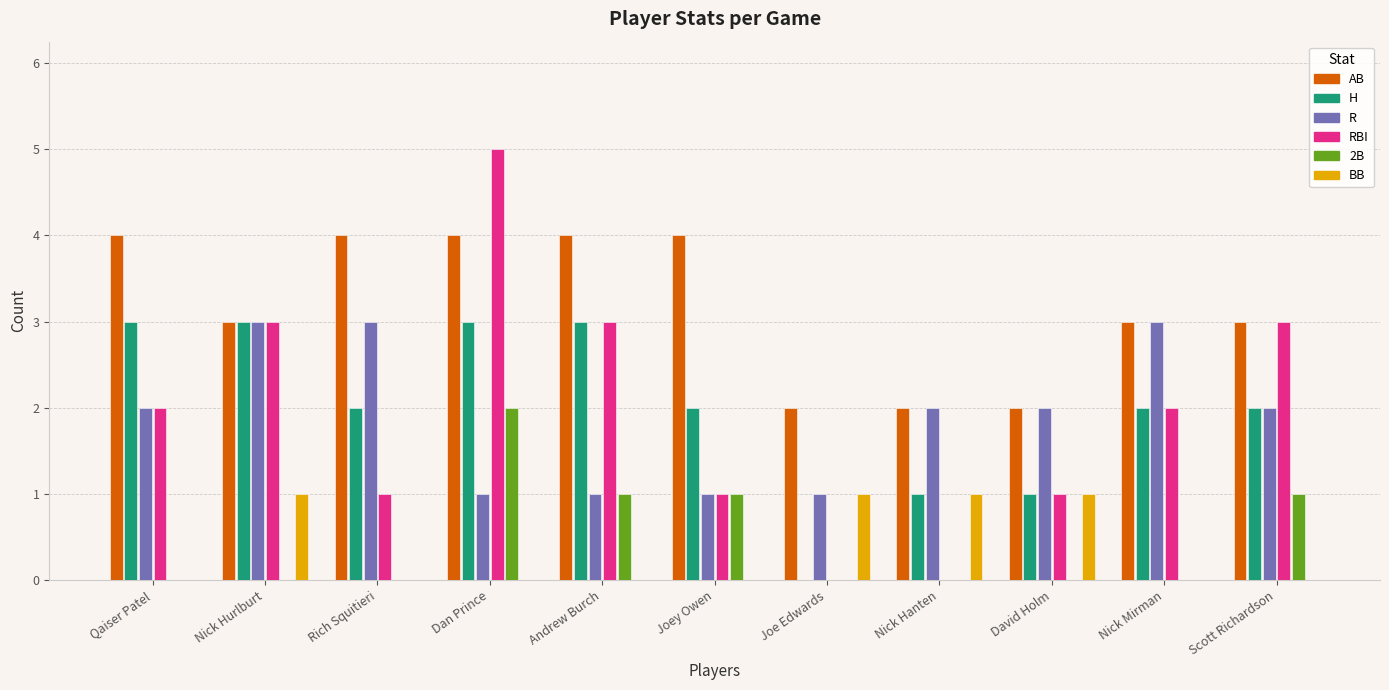

The value of AB at Joe Edwards is 1. True or false?

False